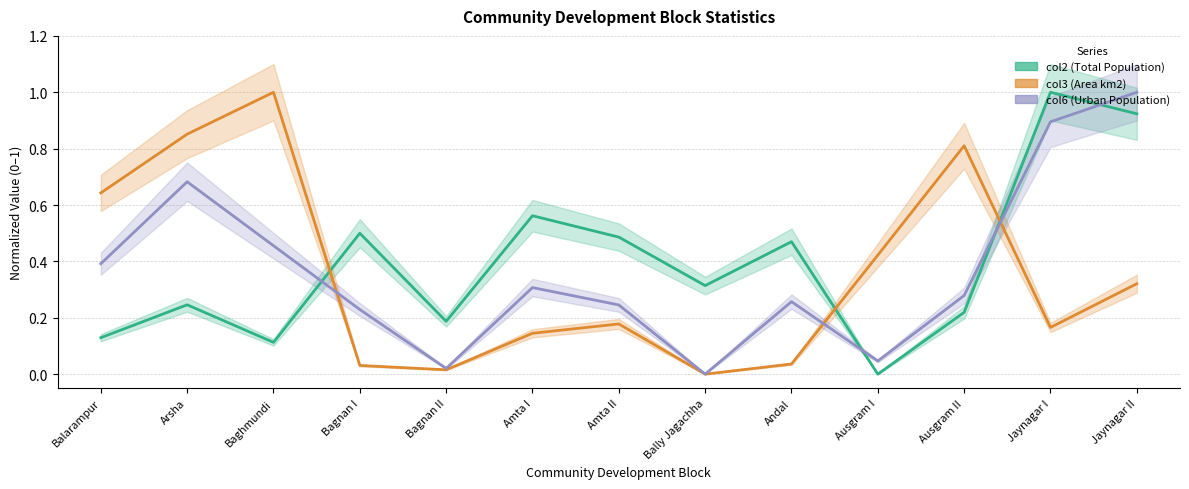

True or false: col6 (Urban Population) has more than 0 points higher than both neighbors.

True